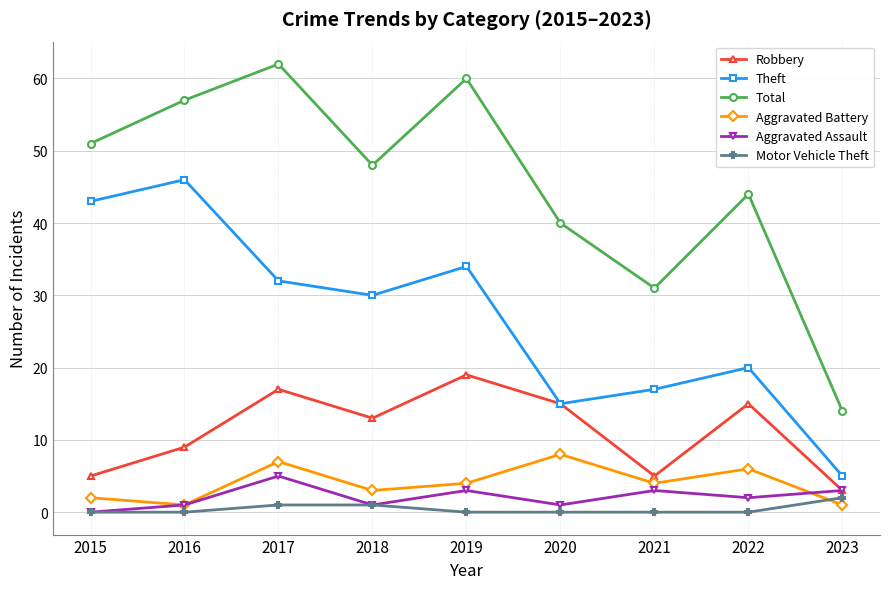

What is the spread (max minus min) of values at 2018?

47